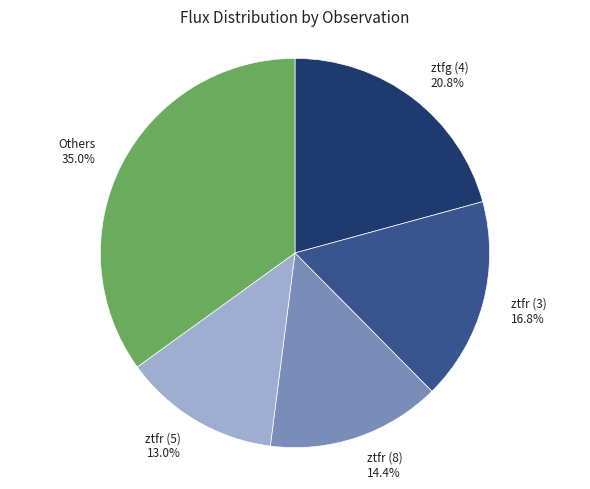

Is there a majority slice in this chart?

No